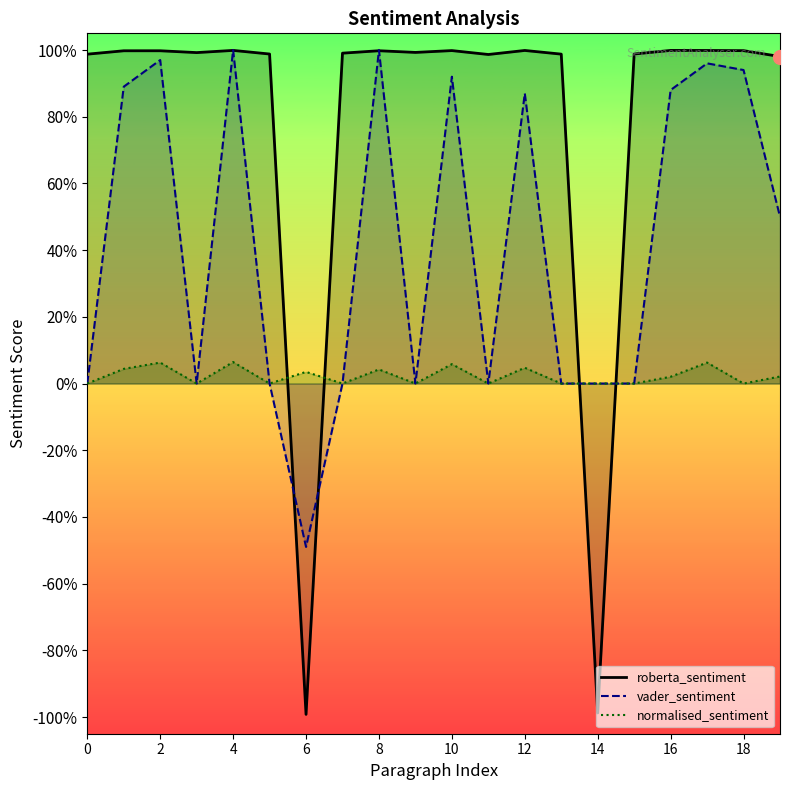

What is the difference between the second highest and minimum values in the normalised_sentiment series?

0.1